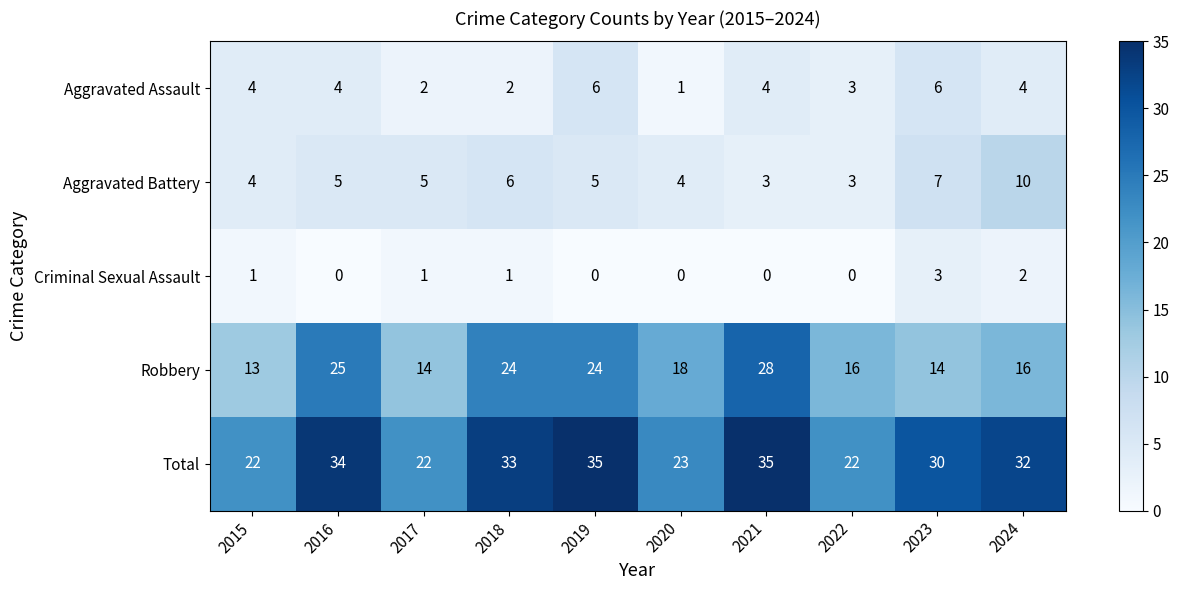

Which series has the largest total across all categories?

Total